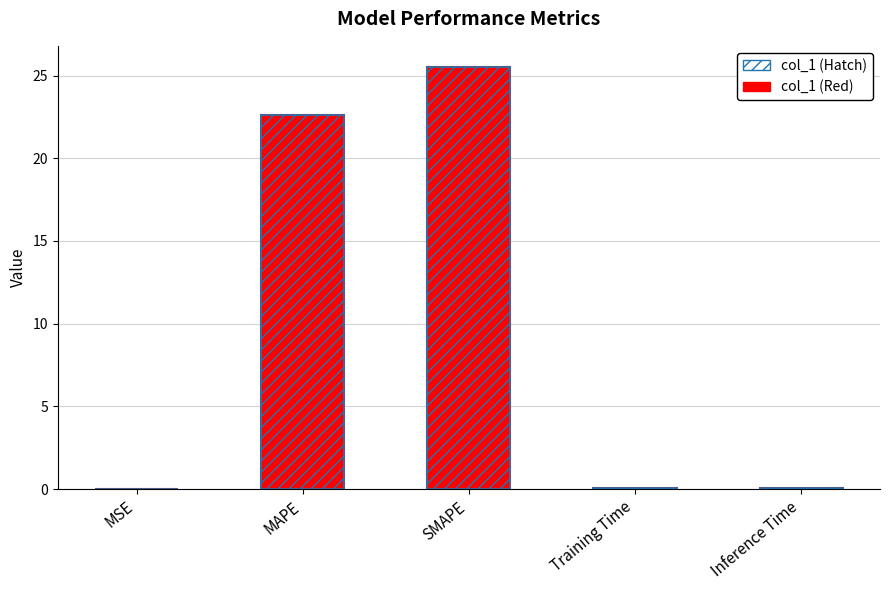

Reading left to right, what are all the values shown in this chart?

MSE=0.0	MAPE=22.6	SMAPE=25.5	Training Time=0.1	Inference Time=0.1